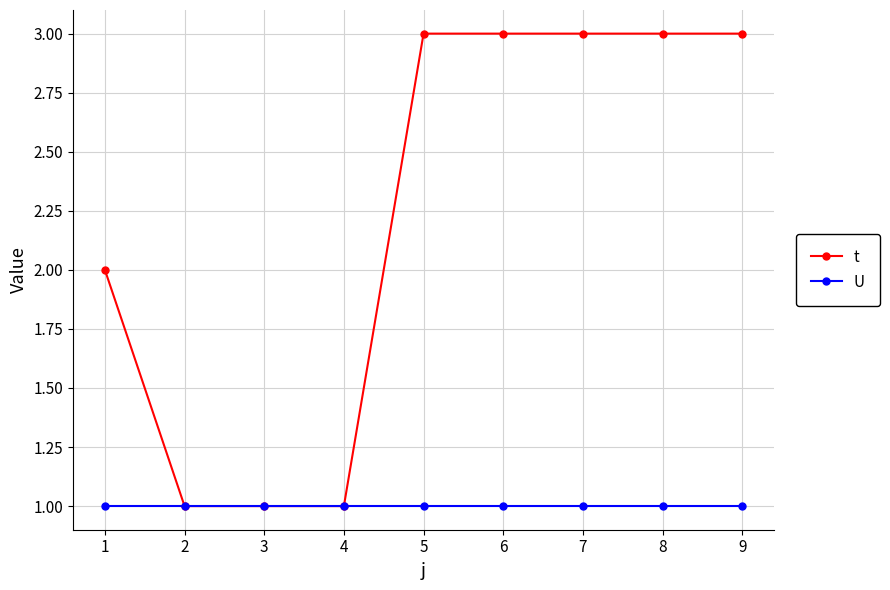

What is the average value of the t series?

2